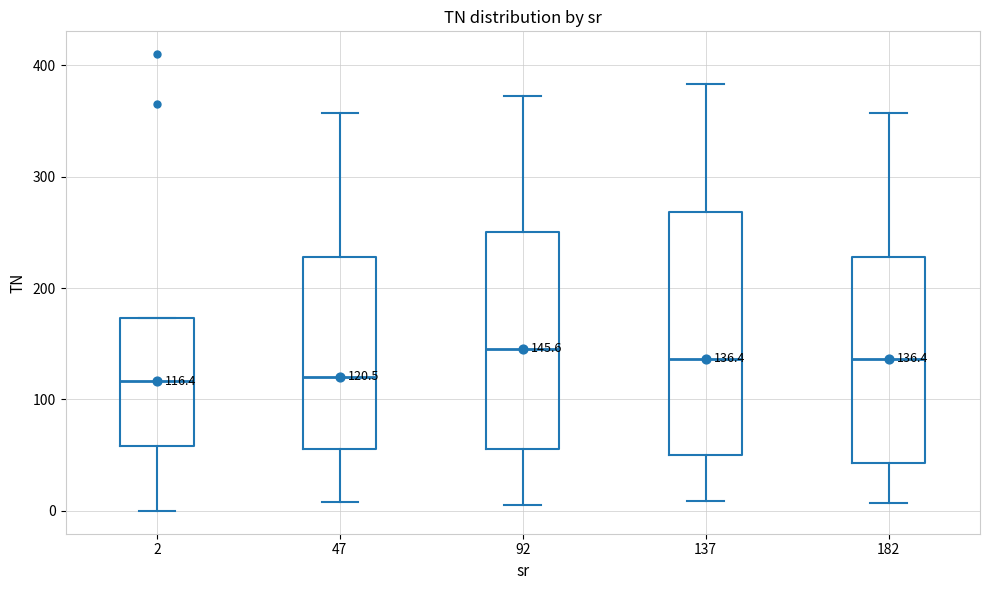

Which box is the tallest, from its lower edge to its upper edge?

137